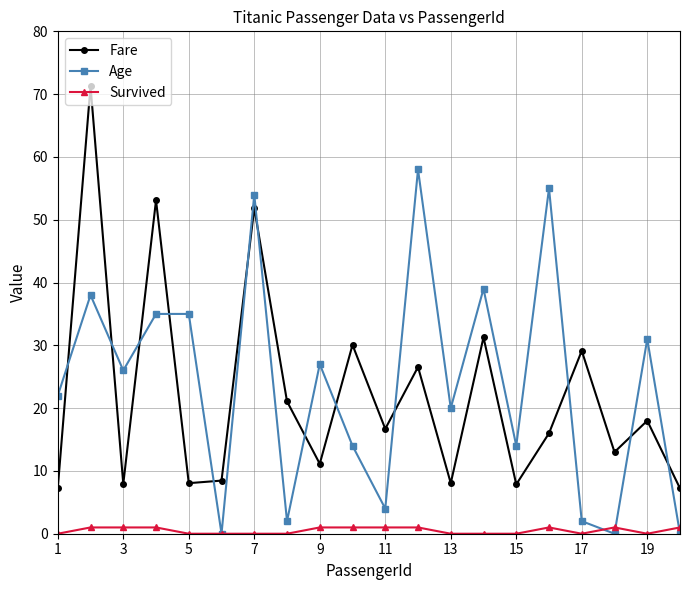

How many categories are shown in the chart?

20